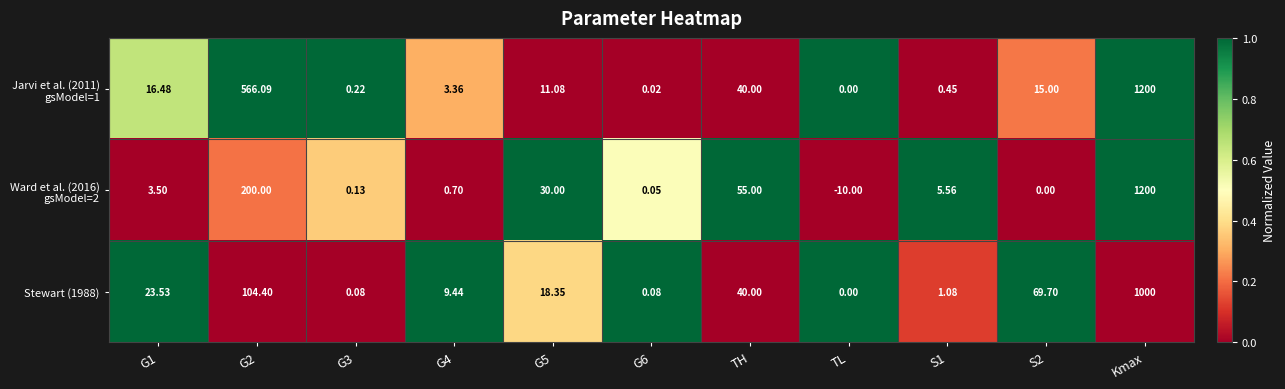

At which category is the sum across all series the highest?

Kmax